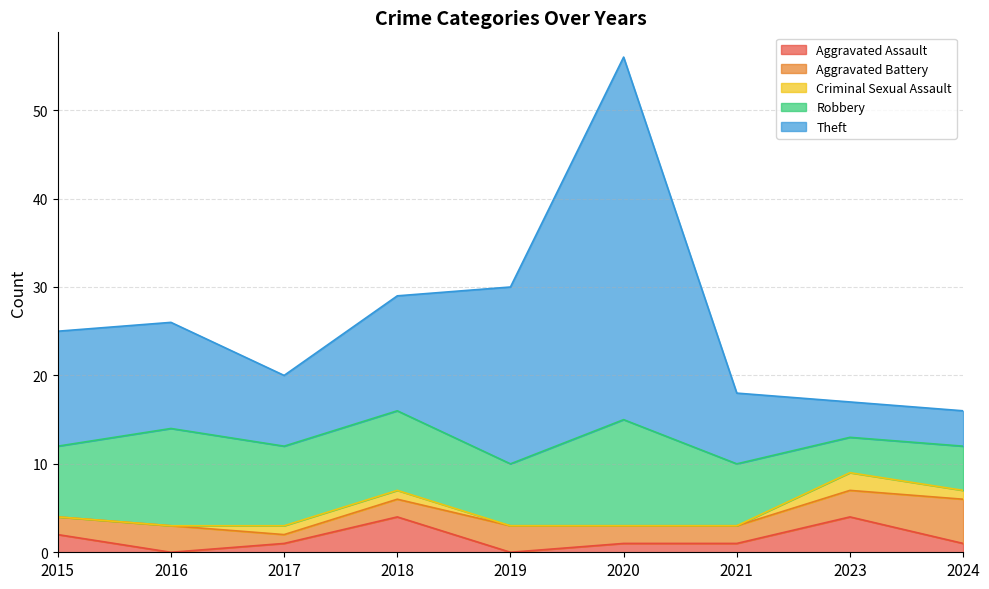

What is the value of the Aggravated Assault point at the 6th from the left?

1